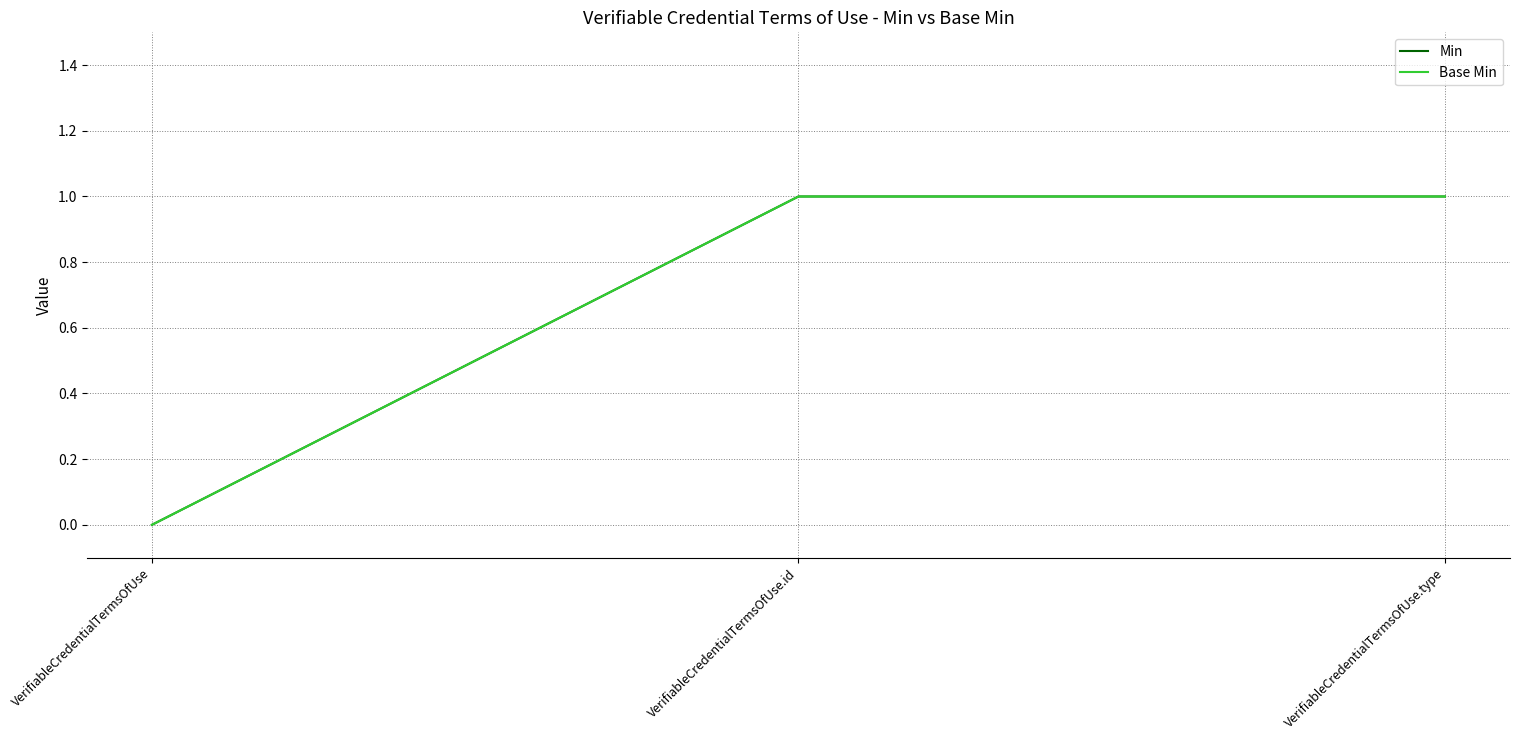

Does the chart have visible grid lines?

Yes